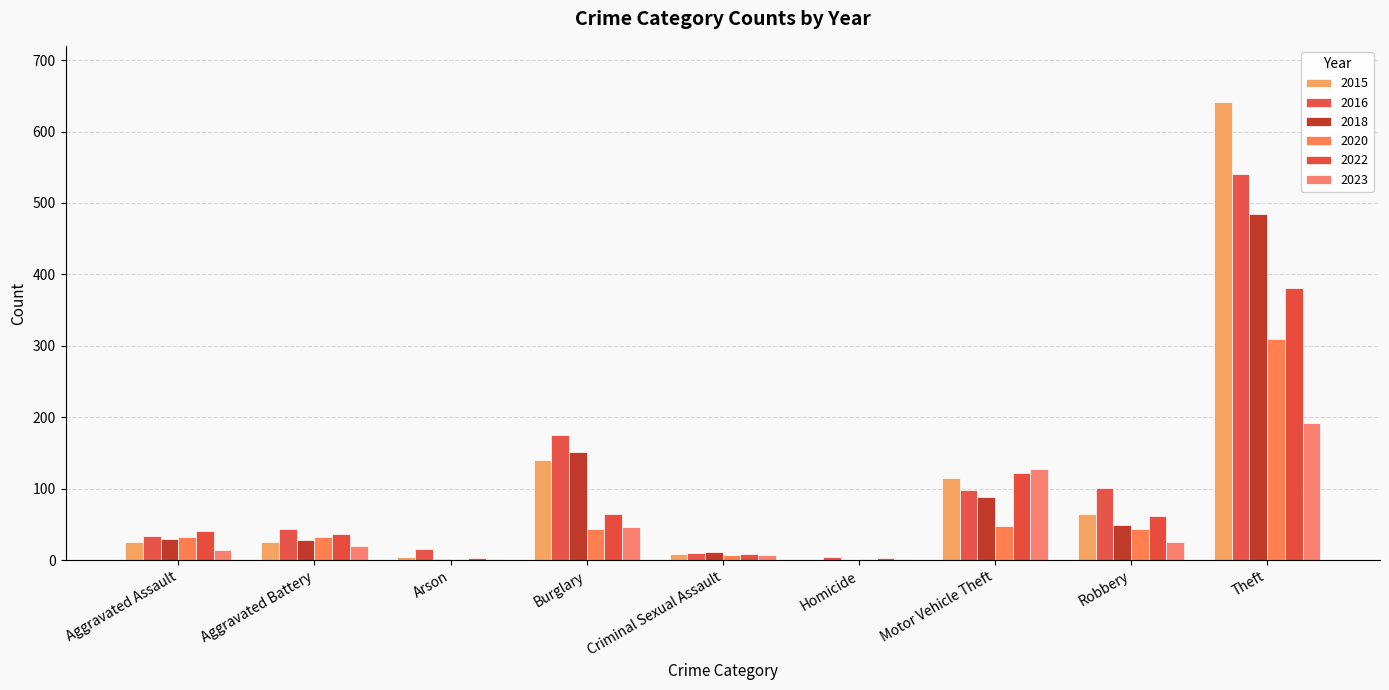

What are all the series names shown in the legend?

2015, 2016, 2018, 2020, 2022, 2023